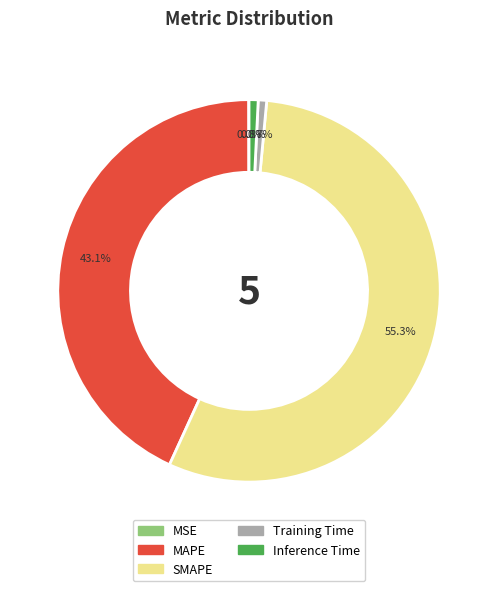

Combined, what portion of the pie is SMAPE and MAPE?

98.5%